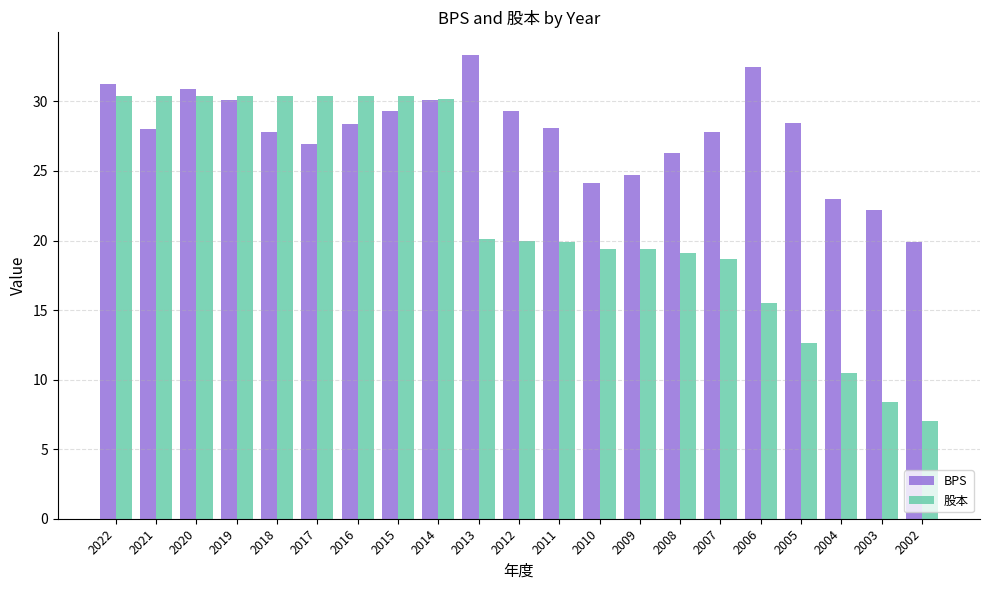

What is the difference between the second highest and second lowest values in the BPS series?

10.2